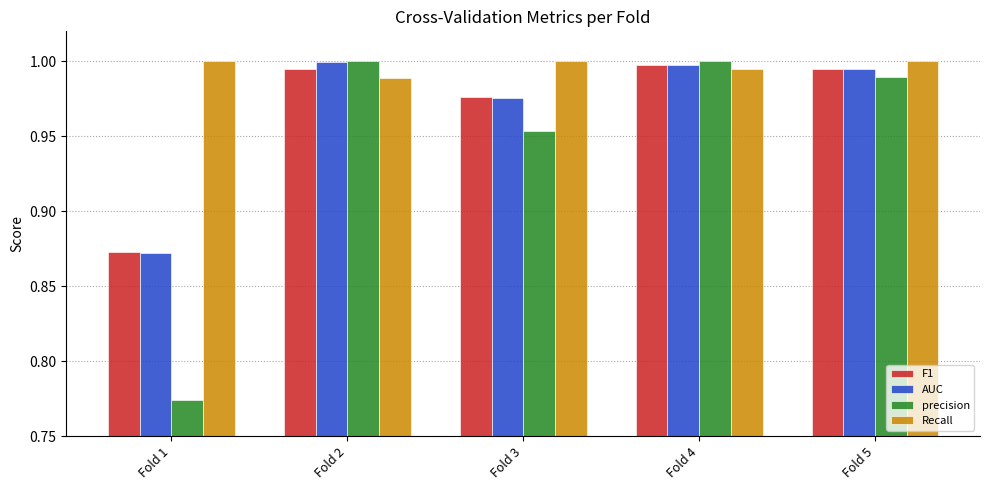

Count the number of data series in this chart.

4